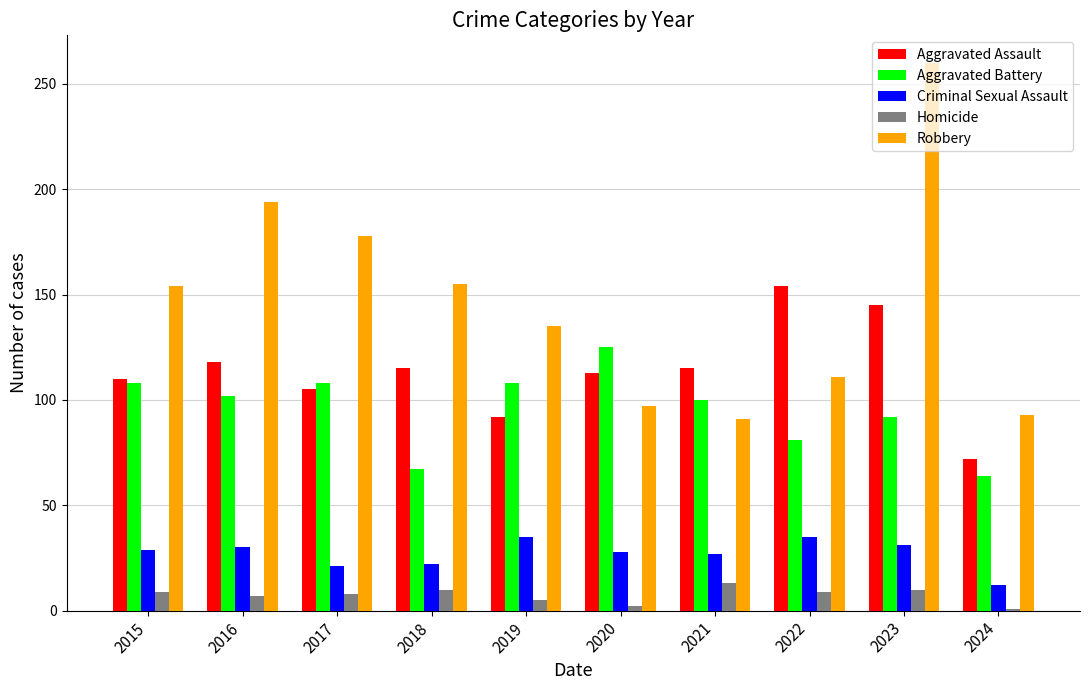

Count the number of categories in the chart.

10